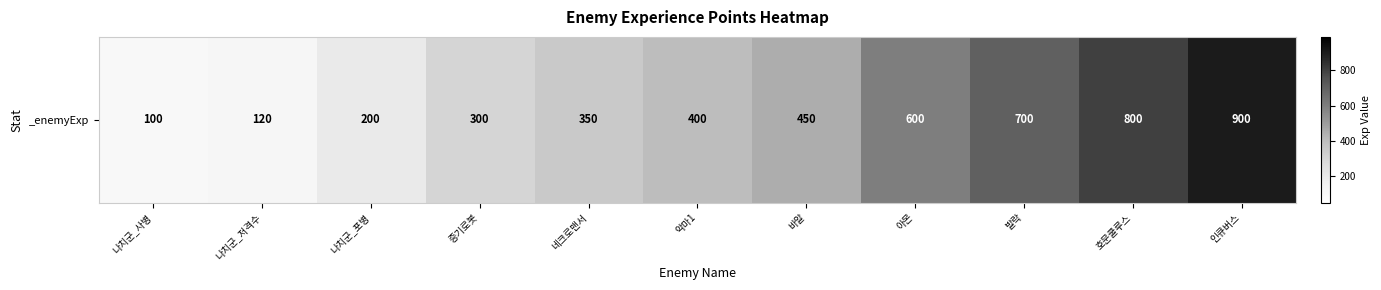

Between 네크로맨서 and 발락, which is larger?

발락